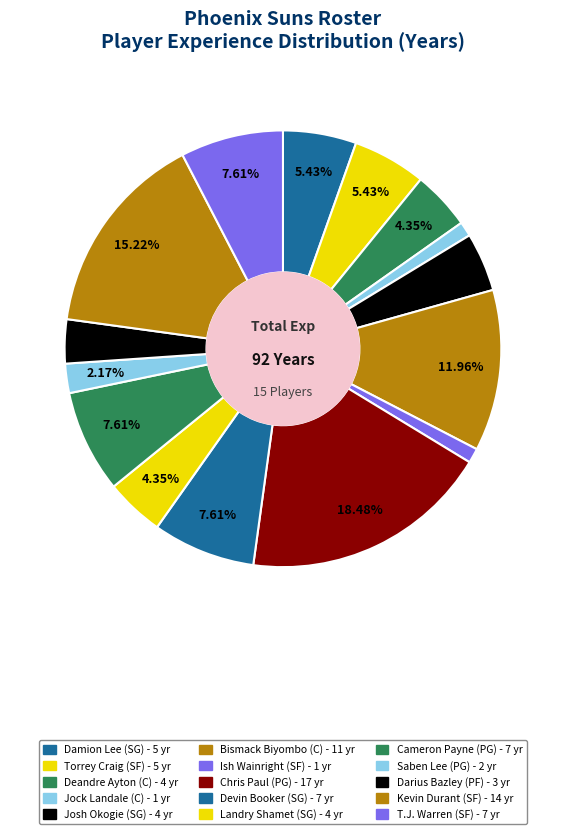

True or false: Chris Paul accounts for 31% of the total.

False